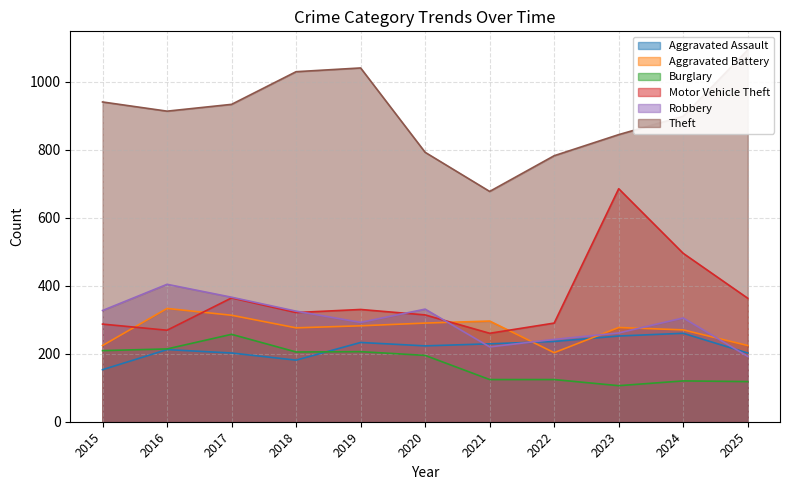

Where is Aggravated Battery nearest to the value 268?

2024